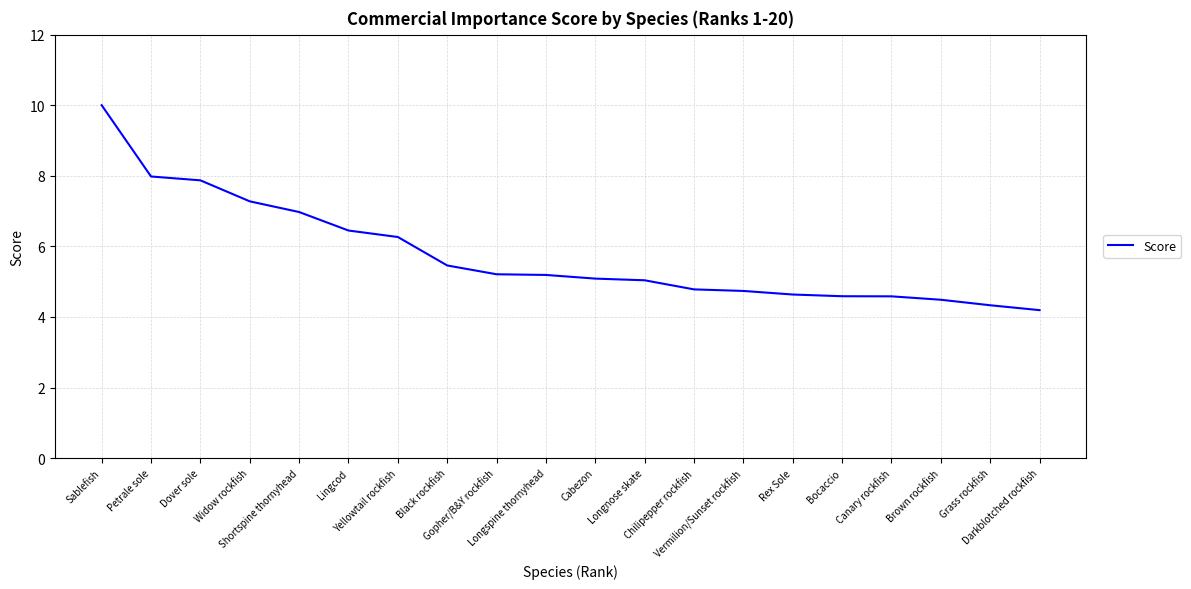

What is the maximum value shown in the chart?

10.0